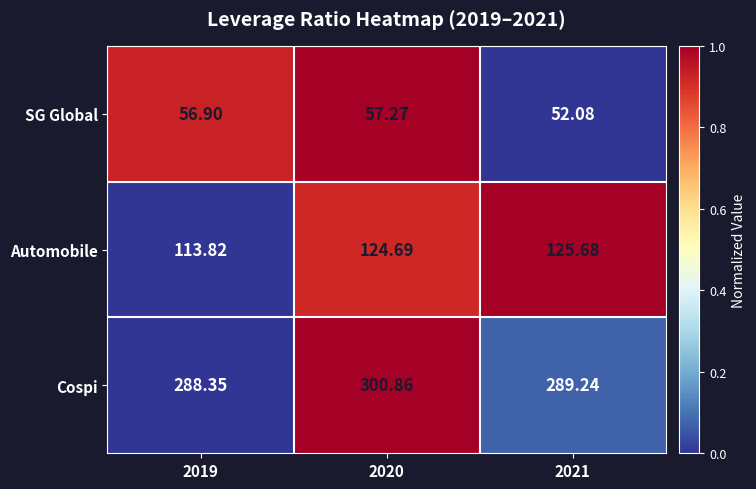

Which series has the widest spread of values?

Cospi